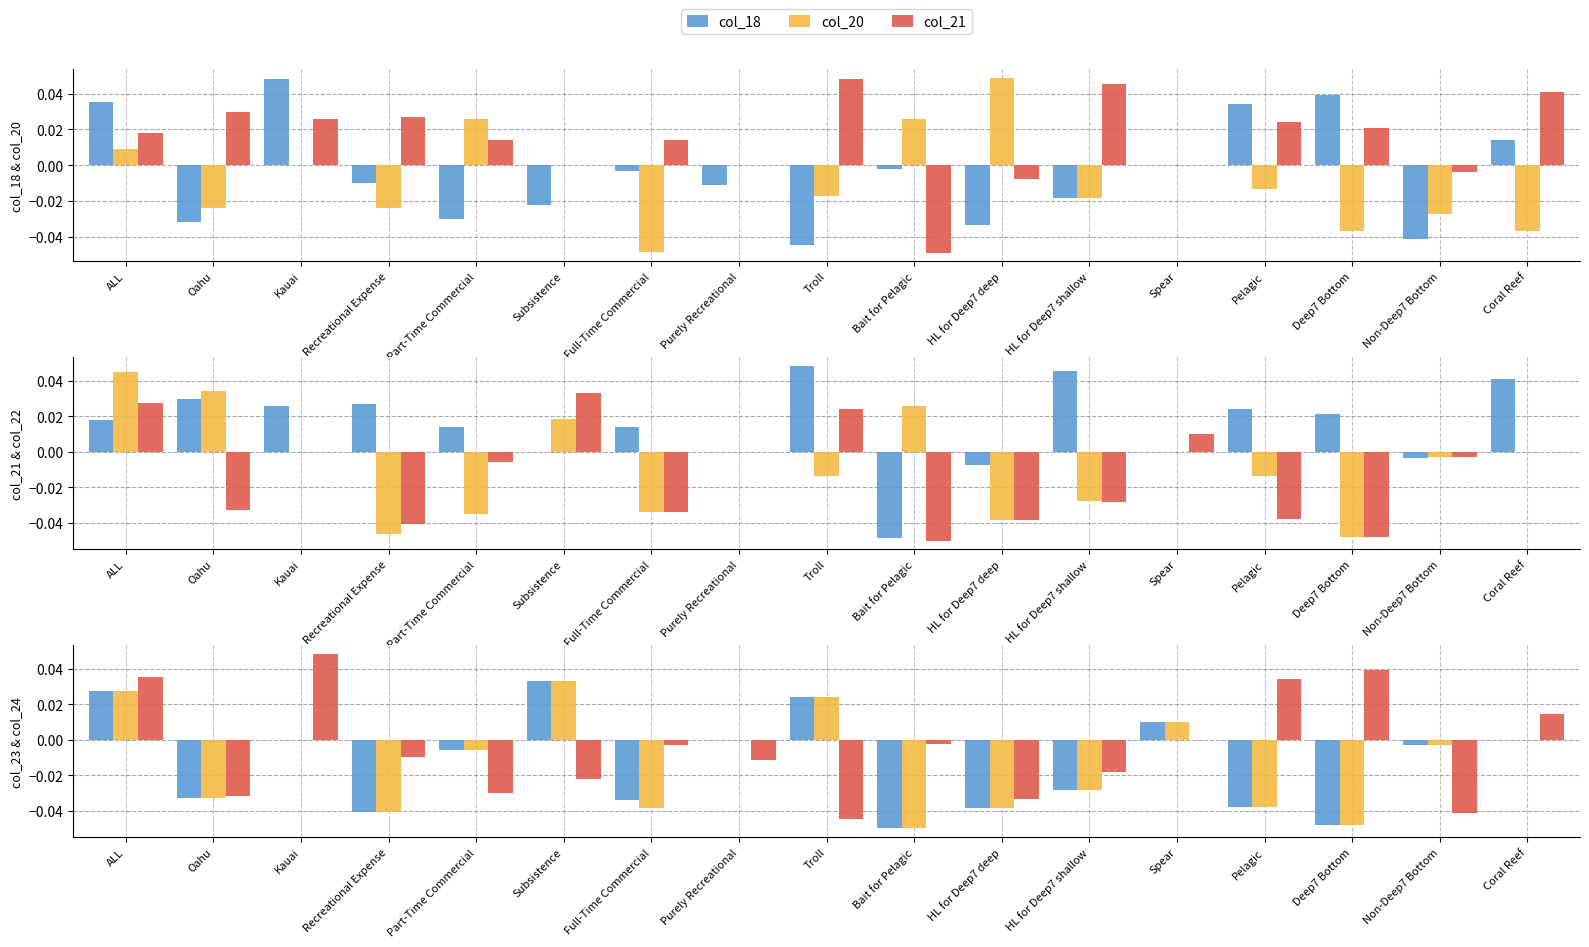

How many bars are there in total?

102